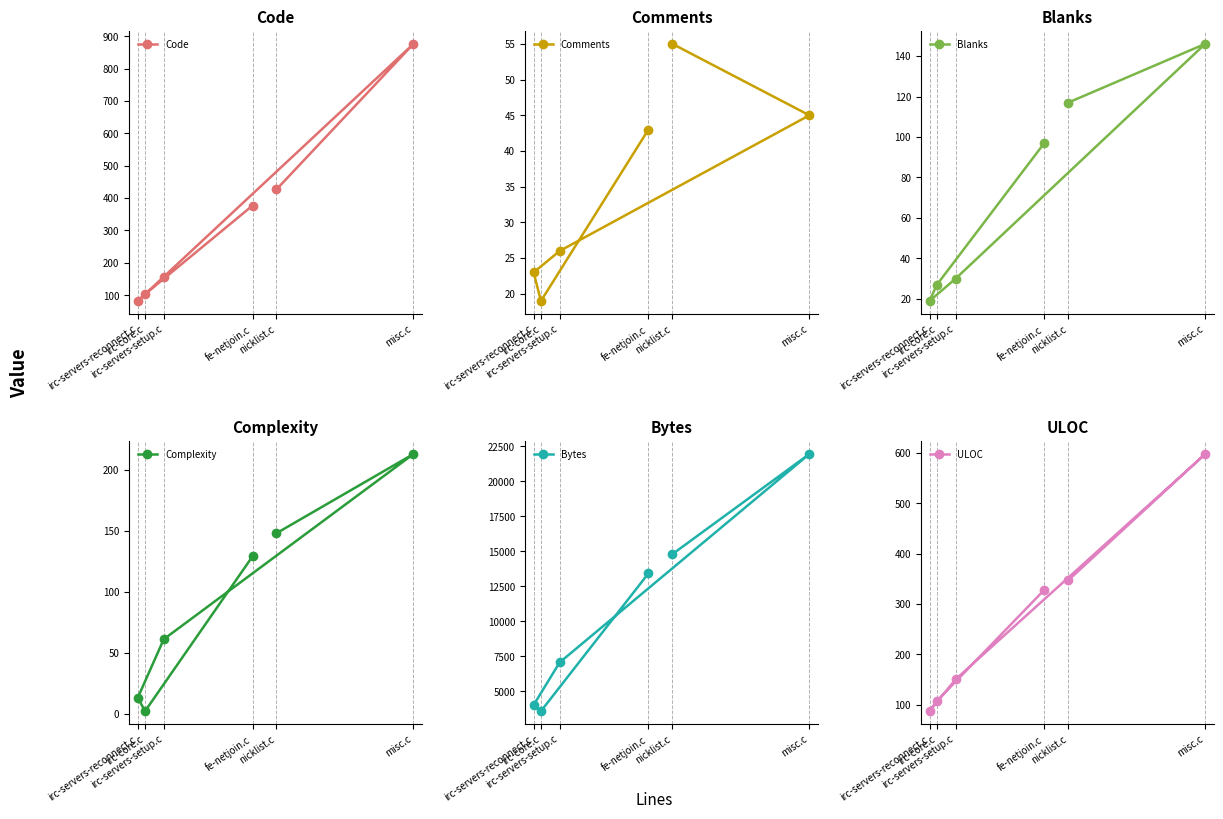

Which series has the largest total across all categories?

Bytes